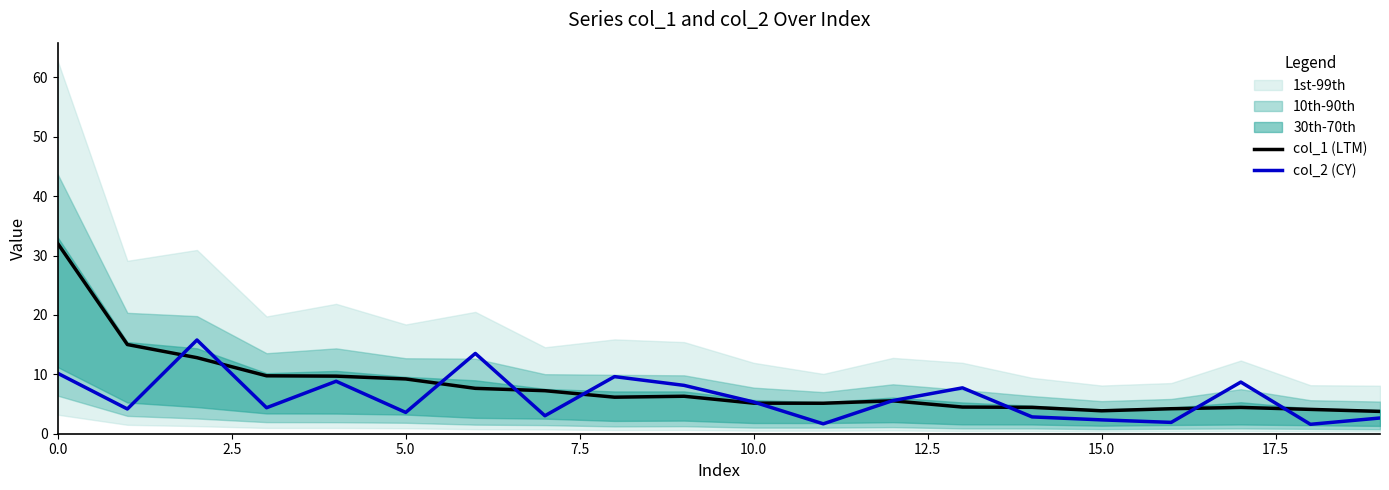

Is it true that col_2 (CY) equals 5.3 at 10.0?

True